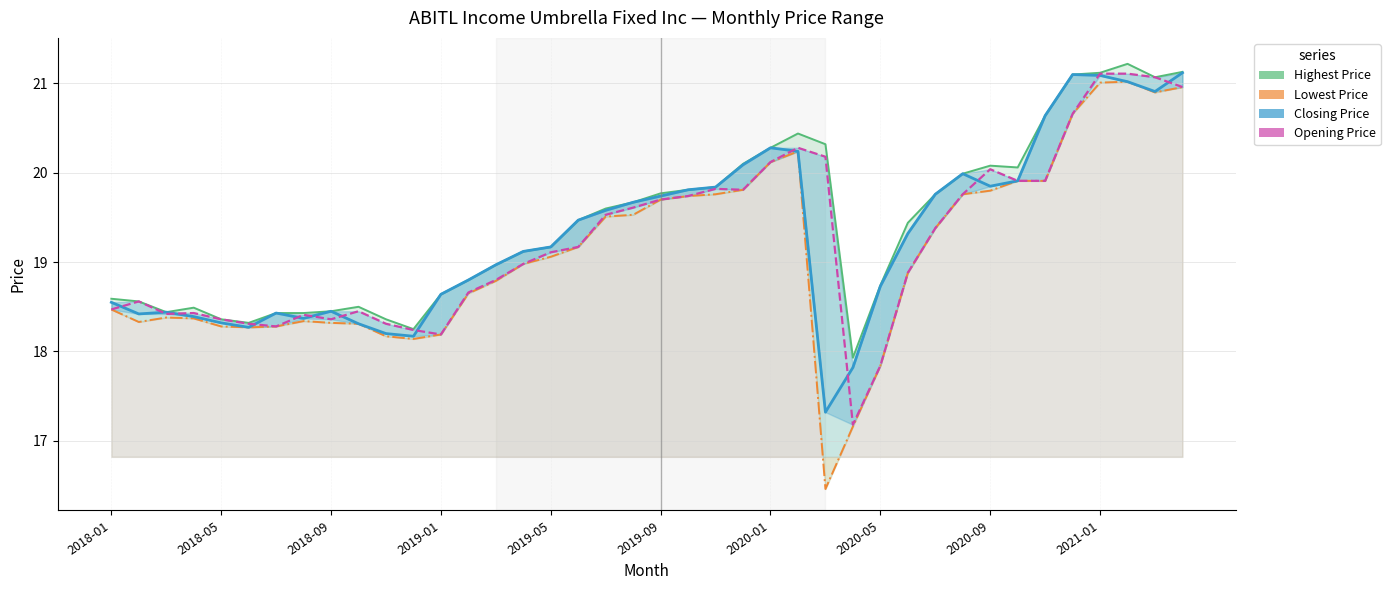

At 22, list the series in order from smallest to largest.

Lowest Price, Opening Price, Highest Price, Closing Price